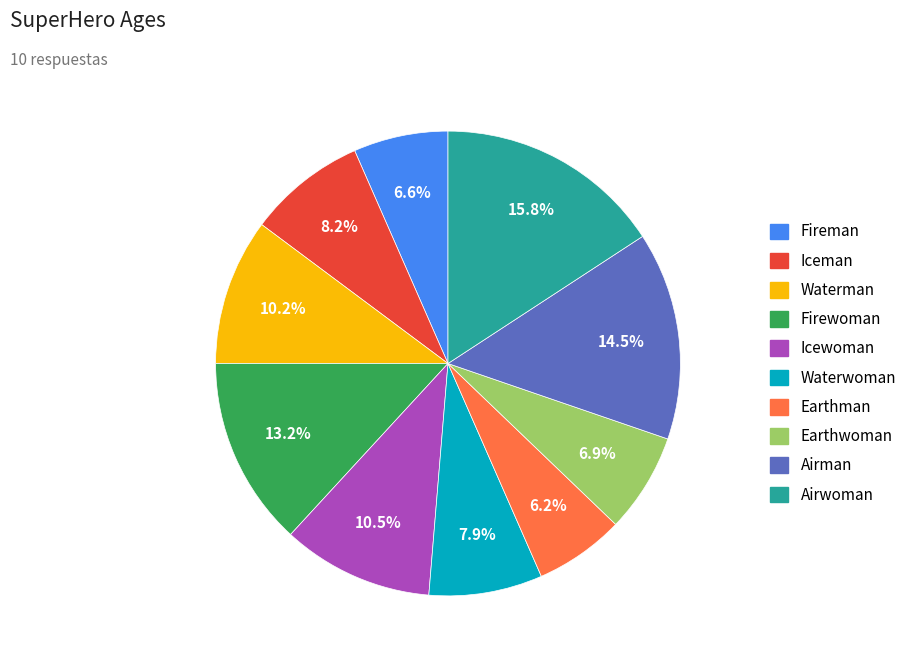

To the nearest percent, what is the difference between the largest and smallest slice percentages?

10%